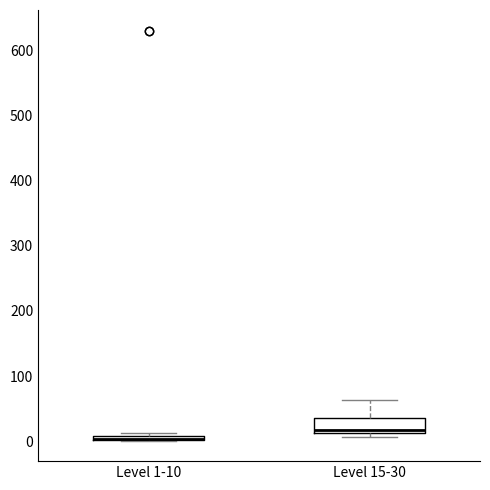

Where does the median line of the box for Level 15-30 sit on the y-axis? The values are not printed on the chart, so give them approximately, as read against the axis.

20